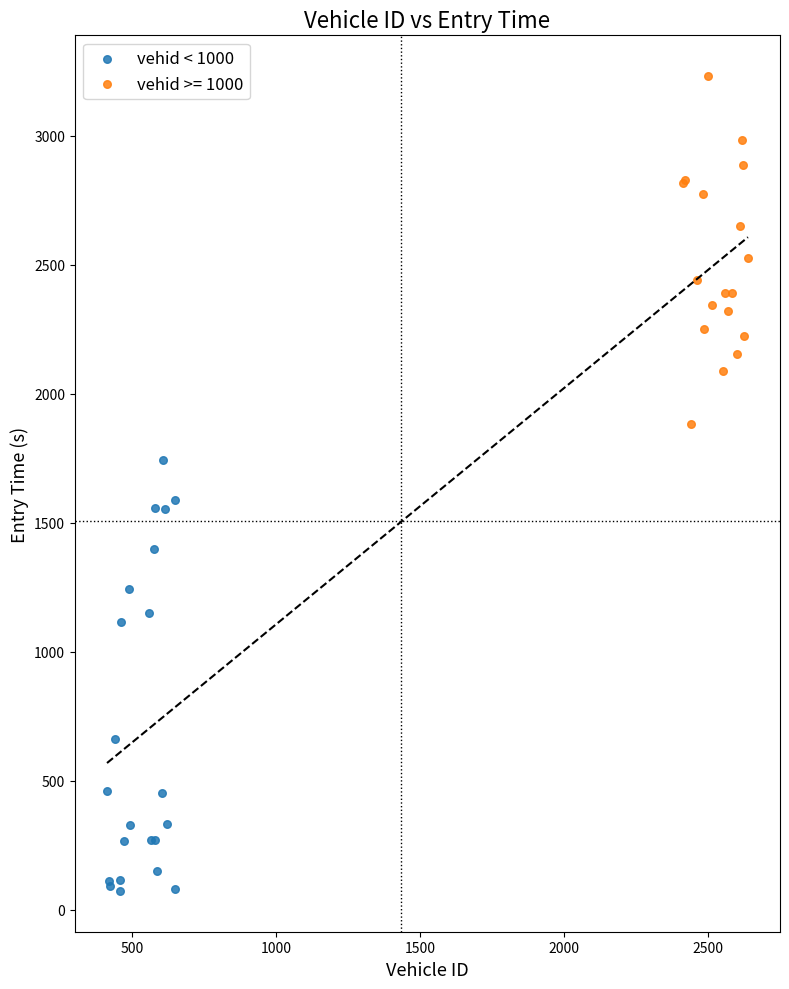

Which series reaches the maximum Y coordinate?

vehid >= 1000